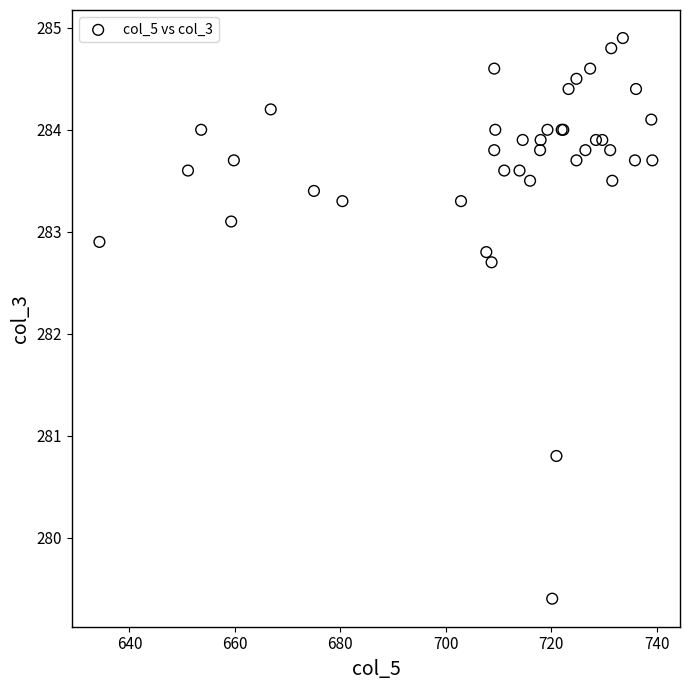

What Y value in the scatter plot is closest to 282?

282.7